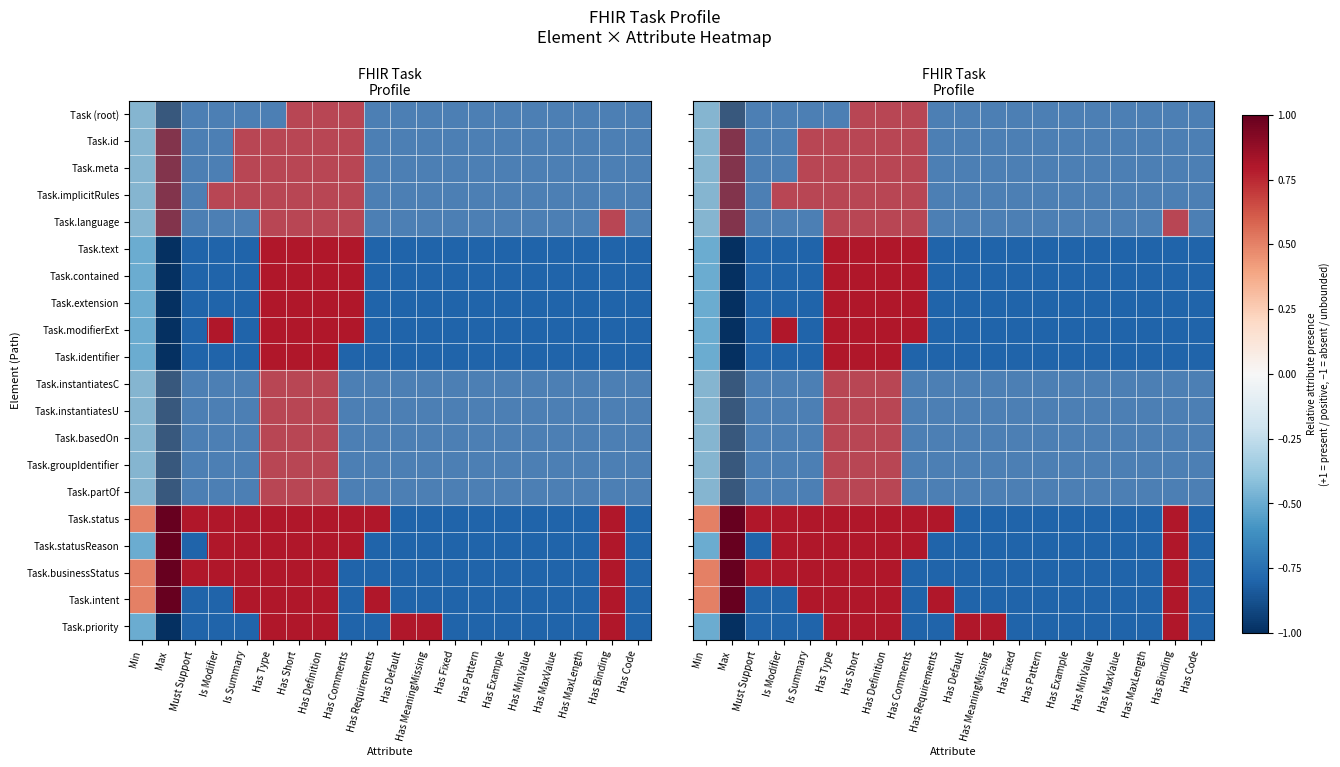

How many Task.contained values are between 0 and 1?

4